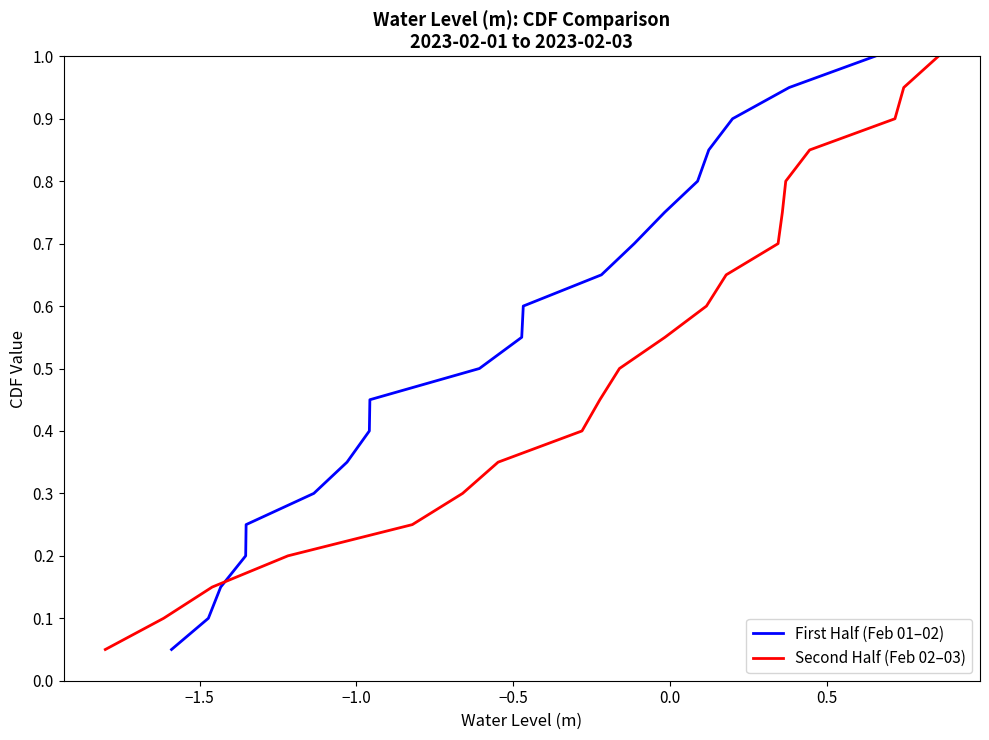

What is the highest value of the First Half (Feb 01–02) series?

1.0